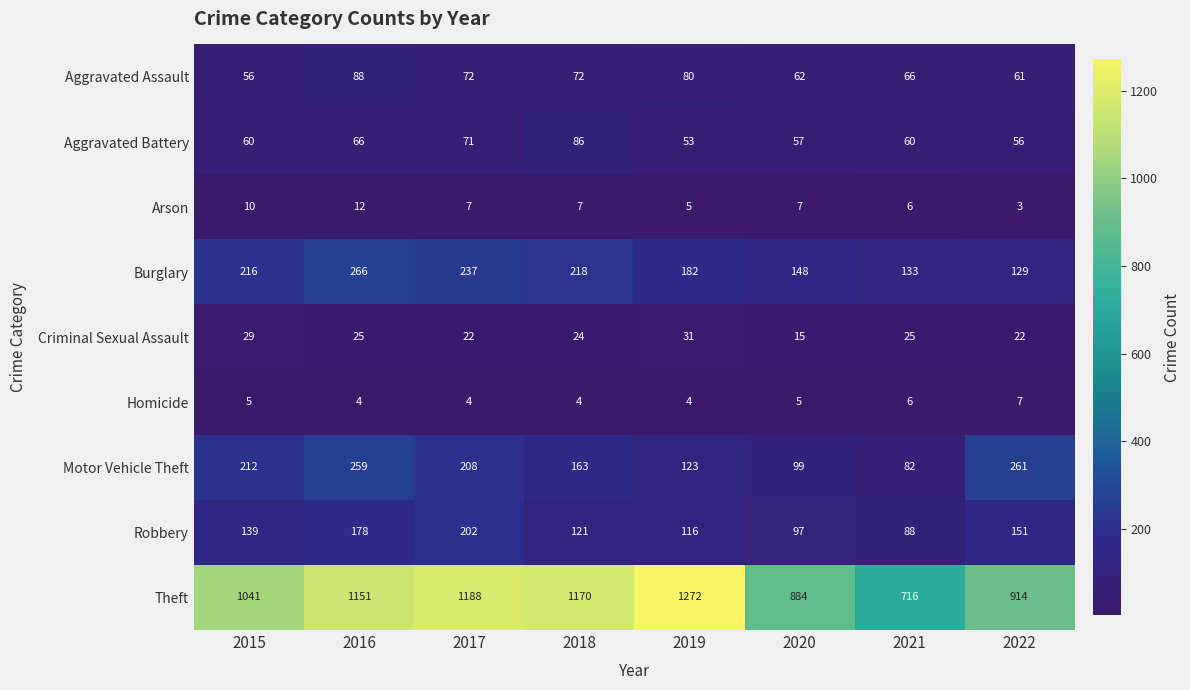

At which category is the sum across all series the highest?

2016